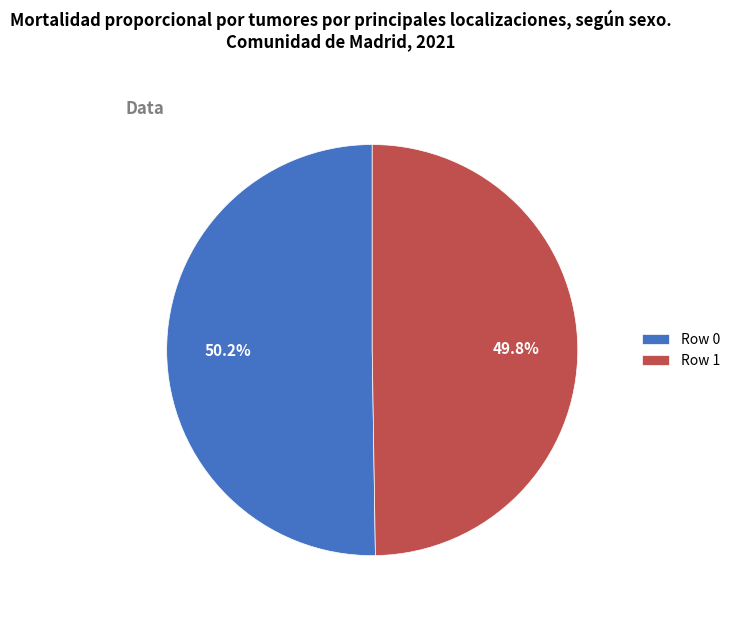

Combined, do Row 0 and Row 1 account for over 50%?

Yes